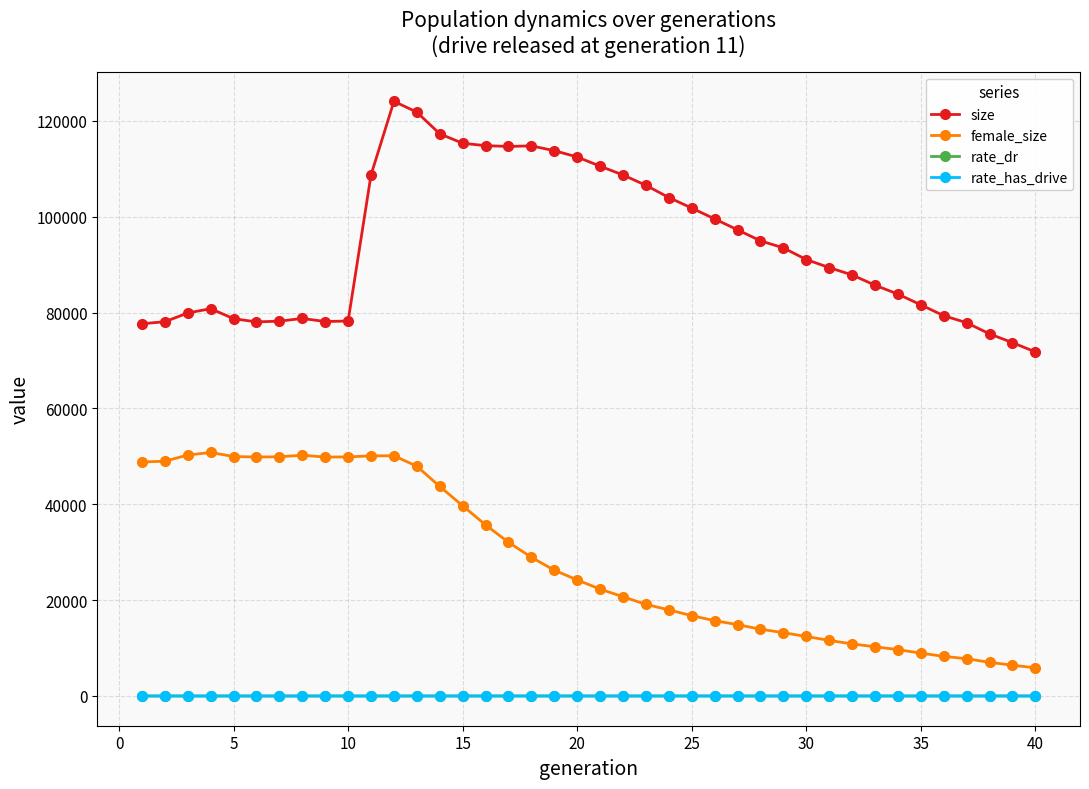

True or false: size and rate_dr intersect in this chart.

False